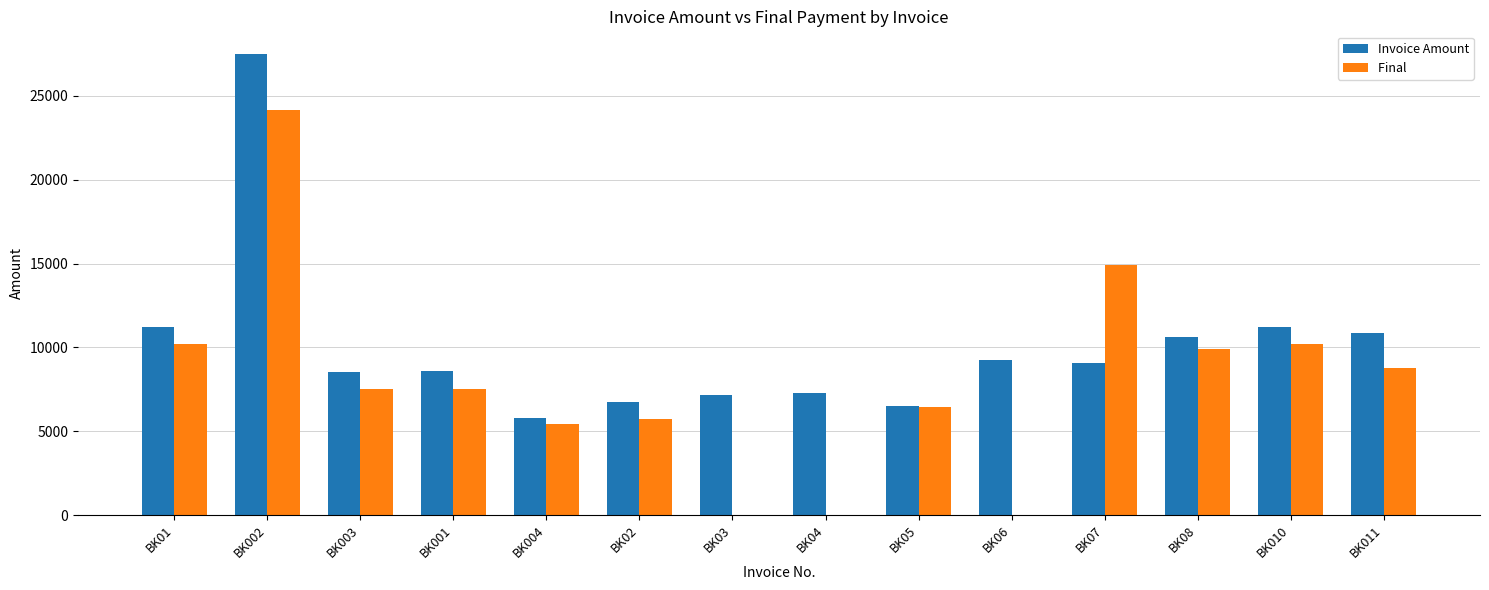

What is the total value across all series at BK08?

20518.6